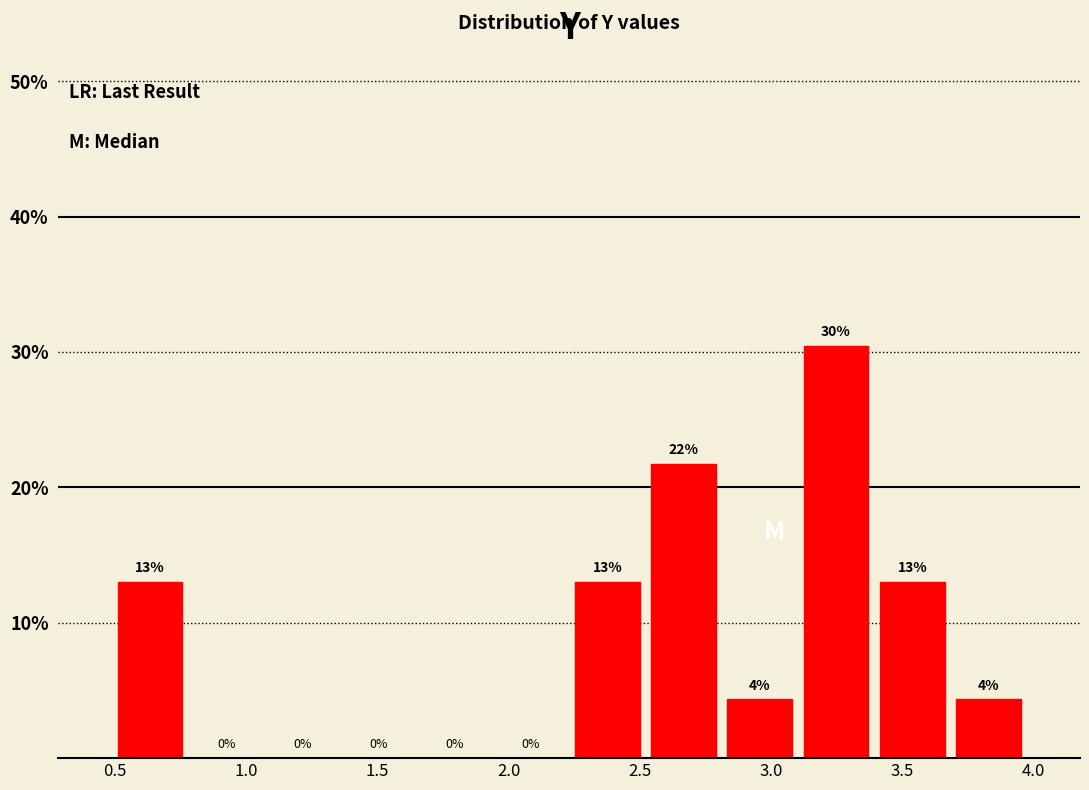

Which range on the x-axis has the tallest bar?

3.10 to 3.40